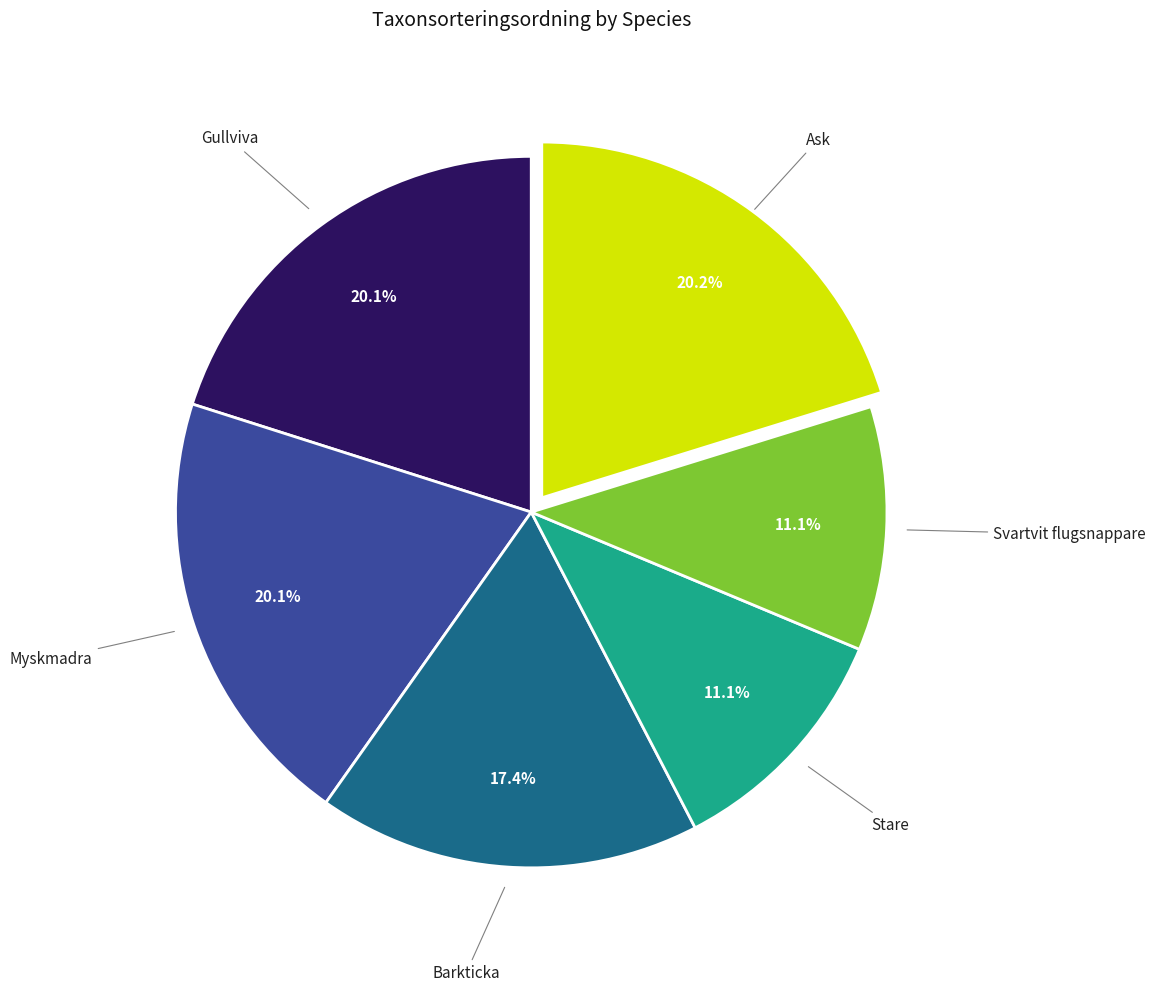

To the nearest percent, what portion does Stare represent?

11%